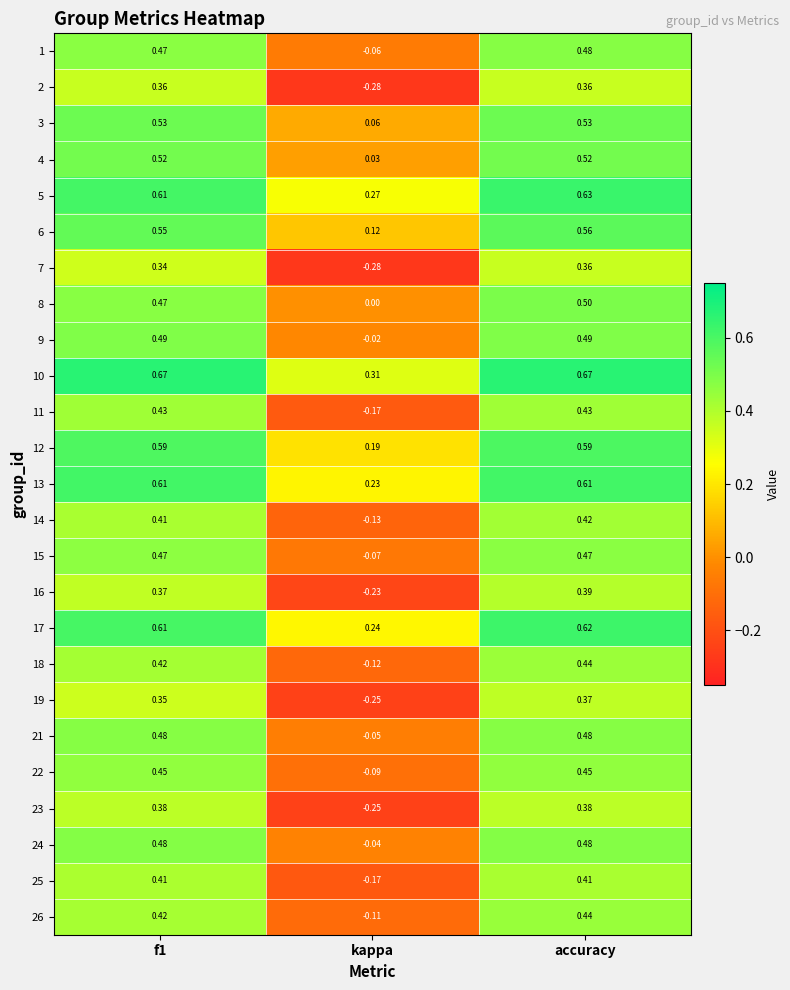

At how many categories does at least one series exceed 0?

3